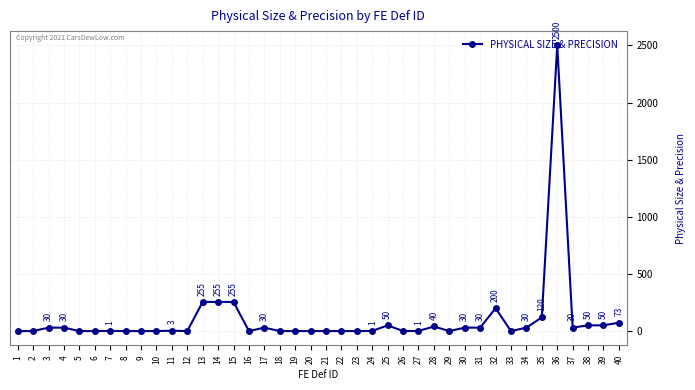

What is the change in value from 1 to 37?

+30